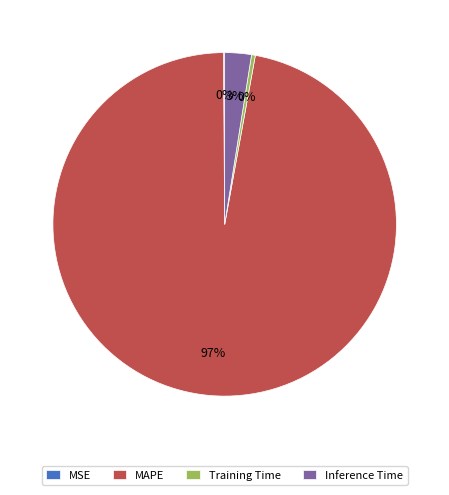

To the nearest percent, what is the difference between the largest and smallest slice percentages?

97%